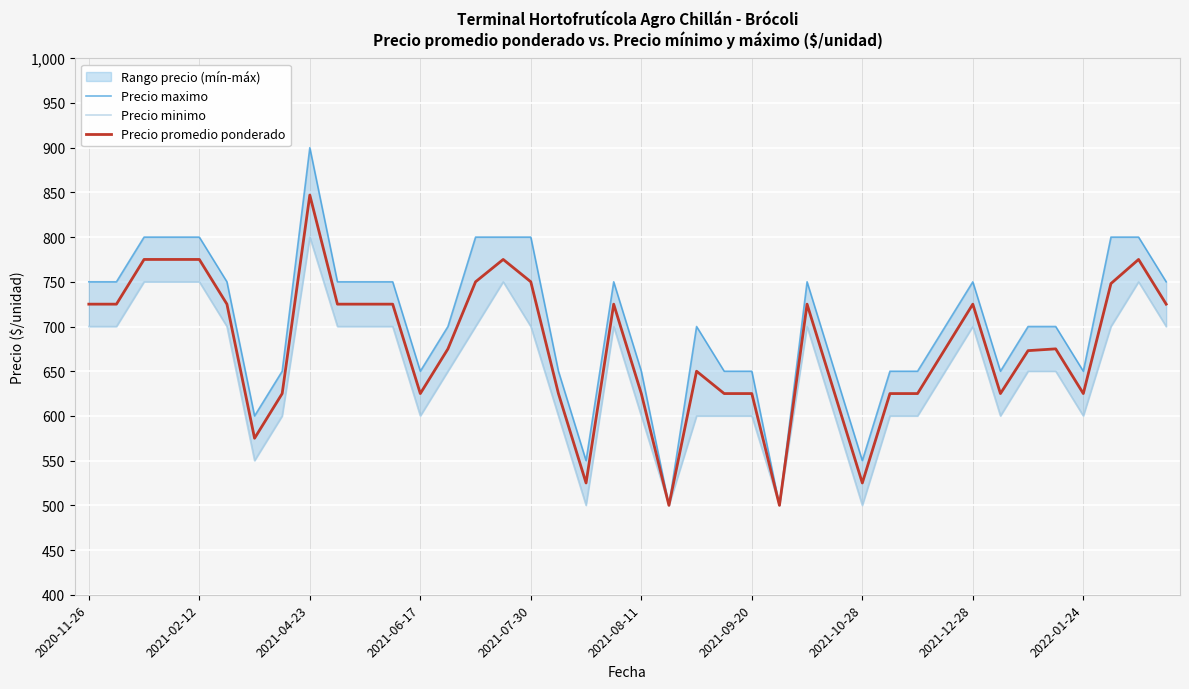

True or false: Precio maximo and Precio minimo intersect in this chart.

False